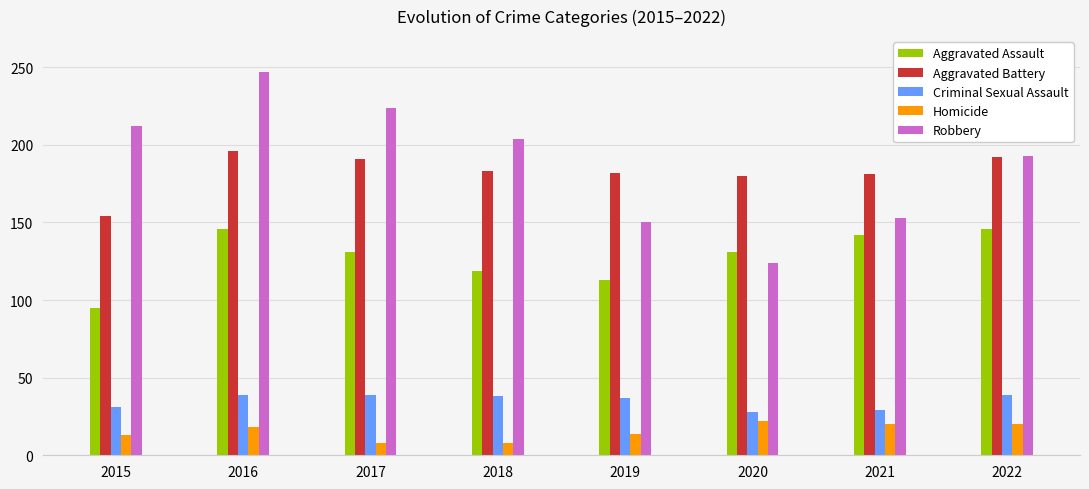

Read the Criminal Sexual Assault value at 2022.

39